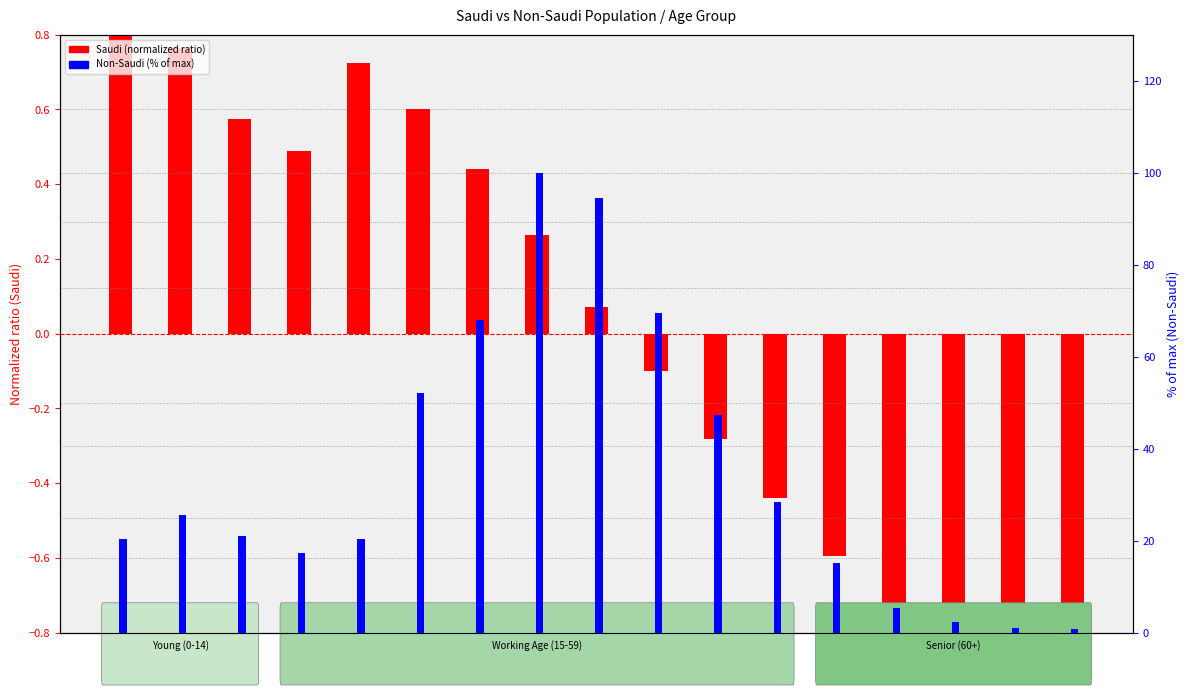

What is the highest value of the Non-Saudi (% of max) series?

100.0